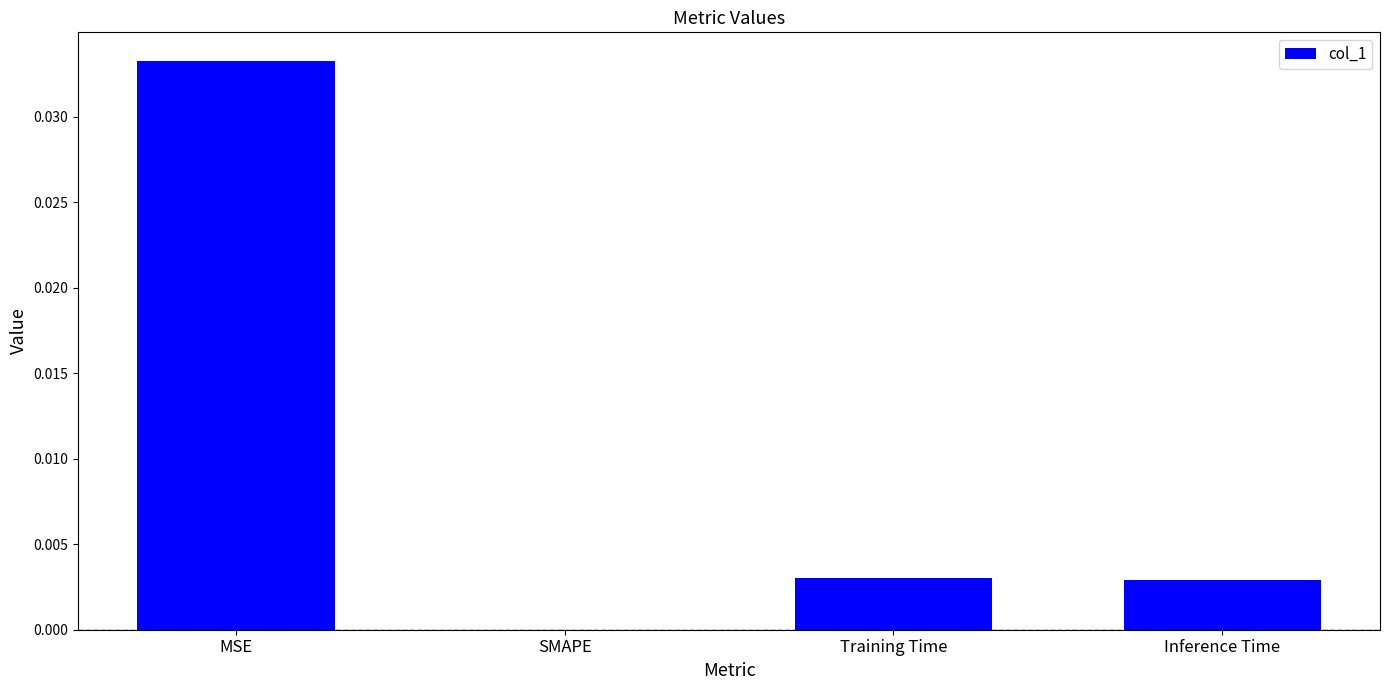

Count the number of categories in the chart.

4